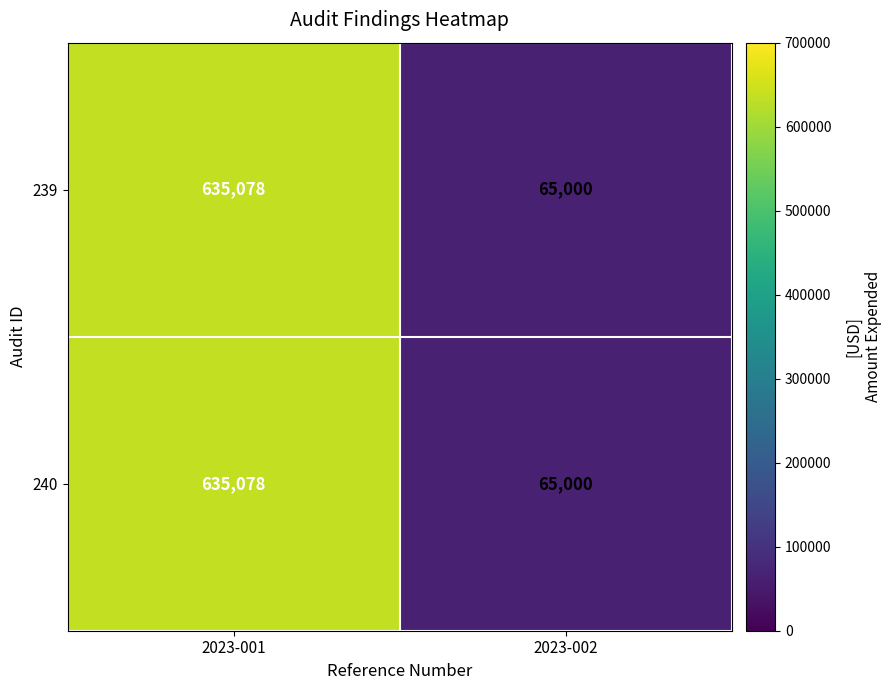

At which category does the chart reach its minimum across all series?

2023-002